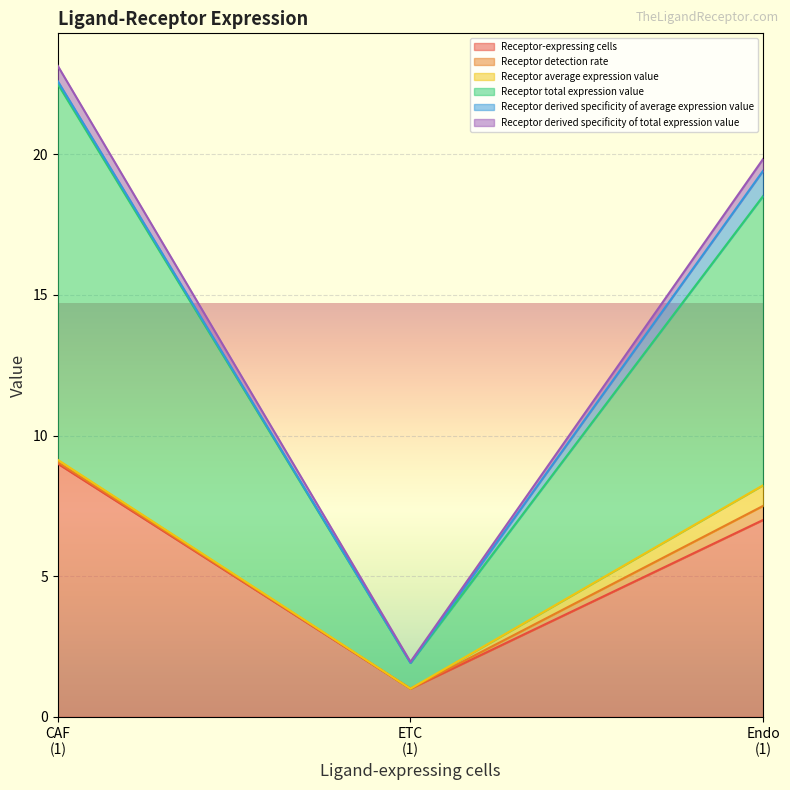

What is the maximum value for Receptor-expressing cells?

9.0